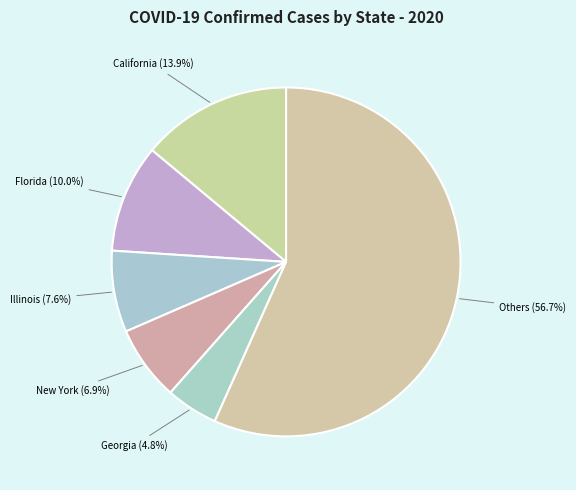

How many slices are in this pie chart?

6